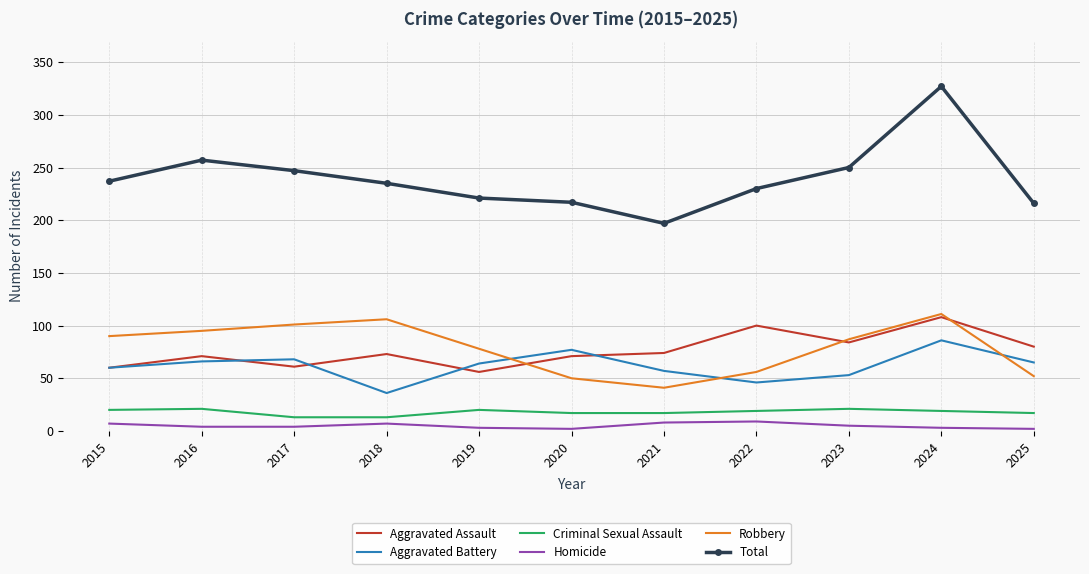

Which series has the widest spread of values?

Total